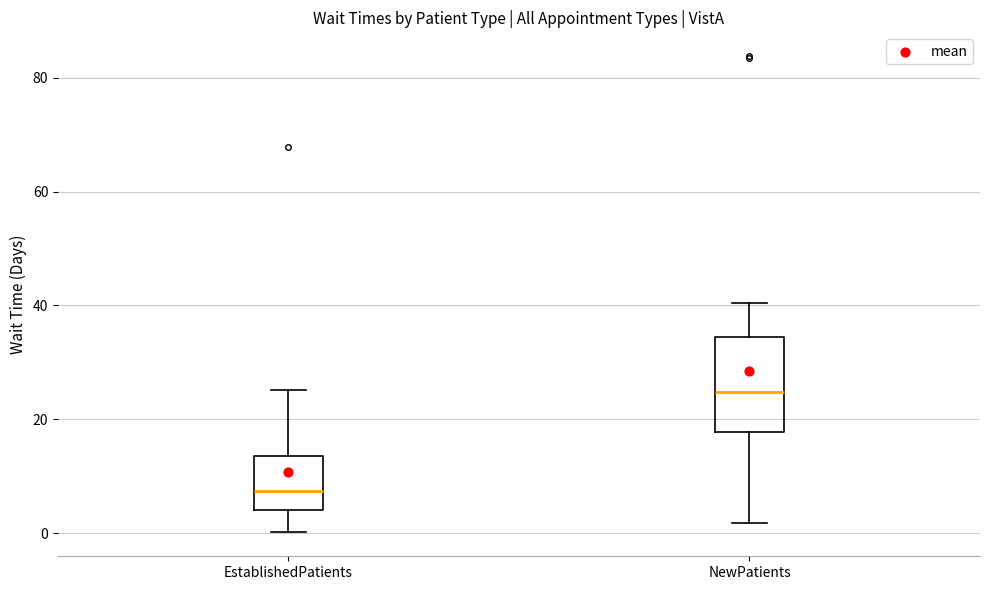

Comparing the boxes themselves (not the whiskers), which one is the tallest?

NewPatients